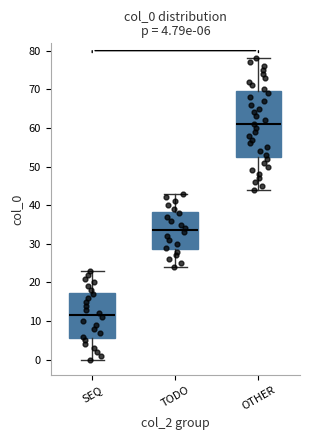

Which box is the tallest, from its lower edge to its upper edge?

OTHER